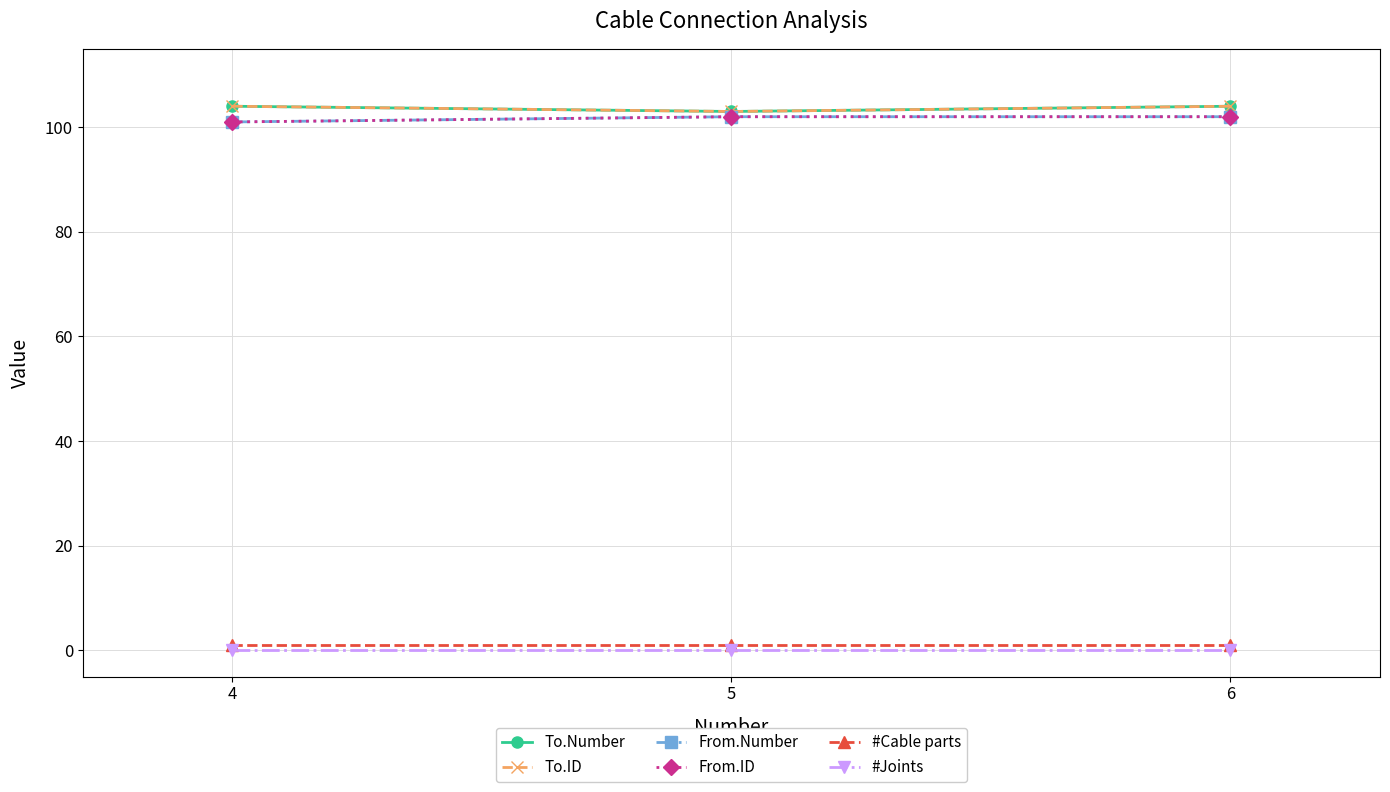

At which category is the sum across all series the highest?

6